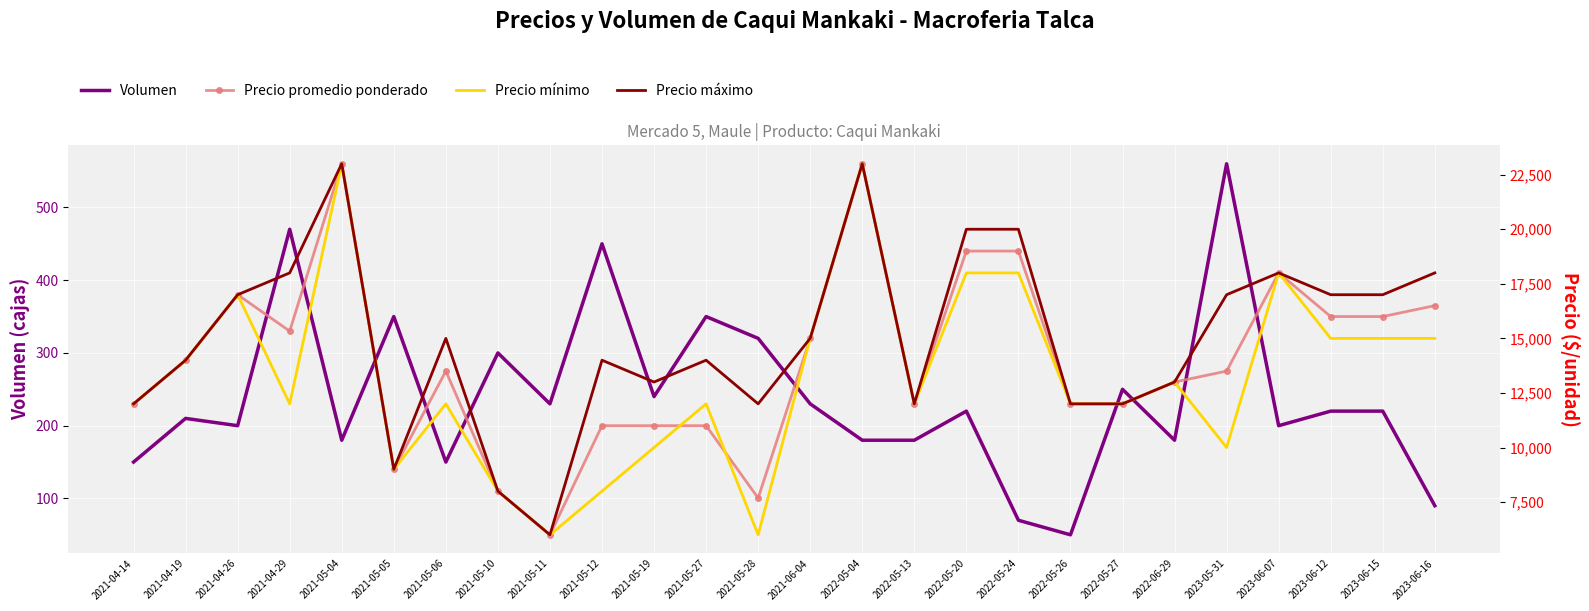

In Precio máximo, how many points are higher than both neighbors (excluding endpoints)?

6